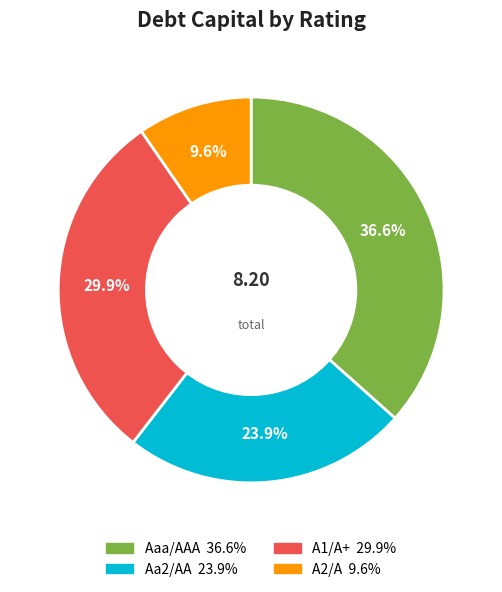

Combined, do Aa2/AA and A1/A+ account for over 50%?

Yes